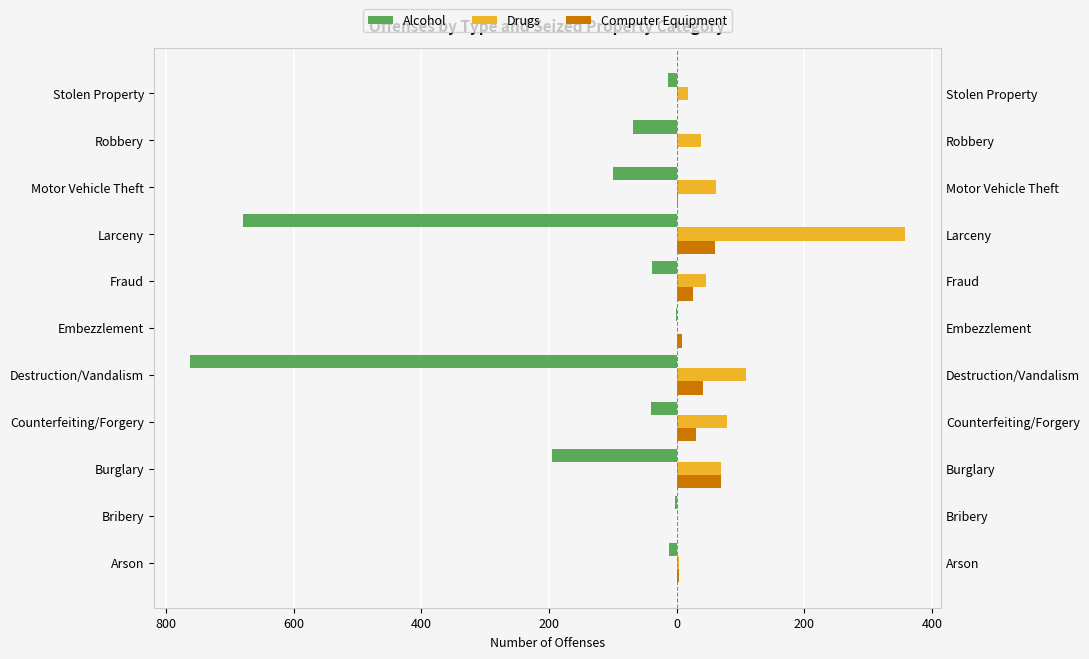

Between Counterfeiting/Forgery and Stolen Property, which series saw the biggest shift?

Drugs